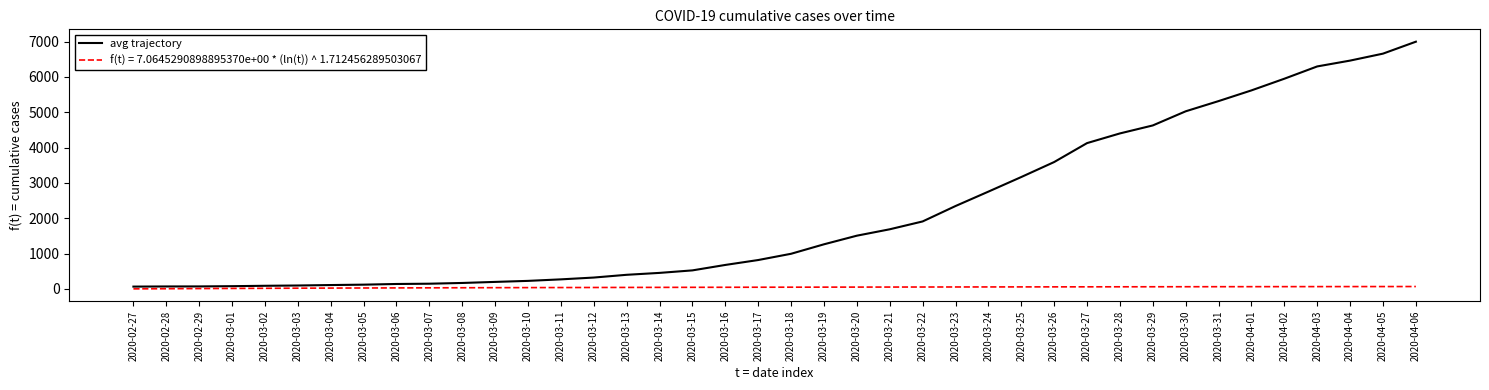

Rank the series by their average value, from highest to lowest.

avg trajectory, f(t) = 7.0645290898895370e+00 * (ln(t)) ^ 1.712456289503067